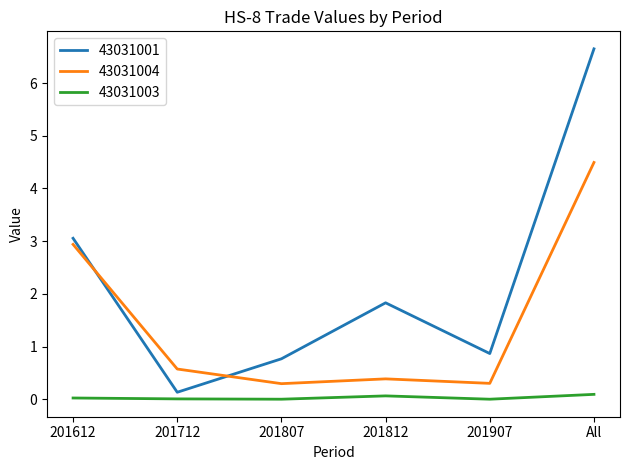

At which category is the sum across all series the highest?

All